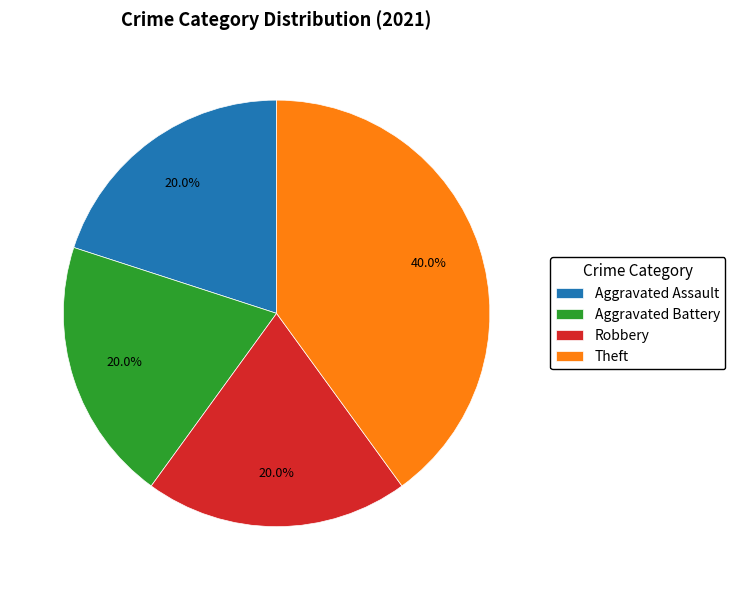

Approximately how many times larger is the value at Theft compared to Robbery?

2.0